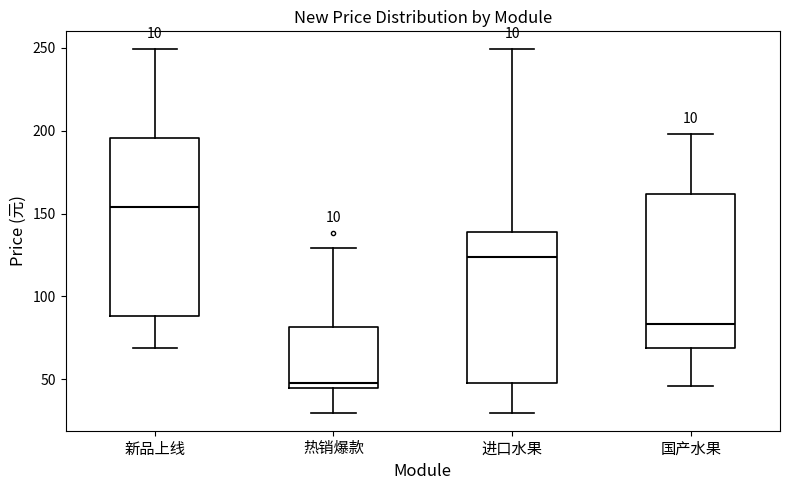

Reading left to right, read every box against the y-axis: the position of its median line, the range the box covers, and the ends of its whiskers. The values are not printed on the chart, so give them approximately, as read against the axis.

新品上线: median 155, box 90 to 195, whiskers 70 to 250
热销爆款: median 50, box 45 to 80, whiskers 30 to 130
进口水果: median 125, box 50 to 140, whiskers 30 to 250
国产水果: median 85, box 70 to 160, whiskers 45 to 200